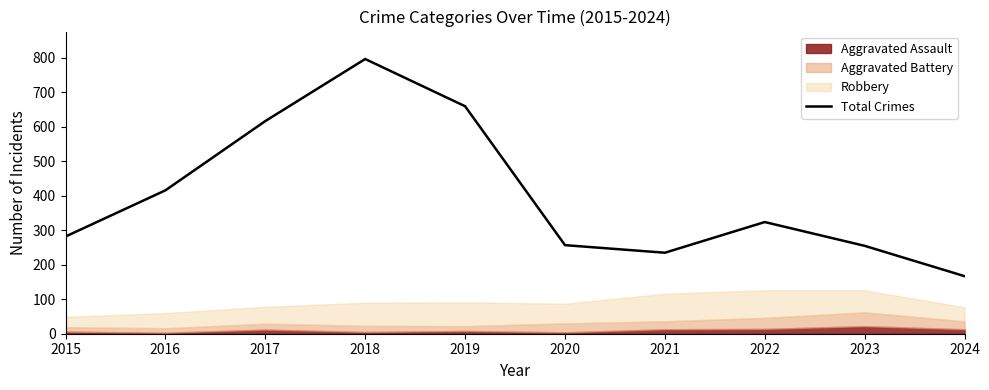

True or false: the data has more than 1 interior local peaks.

True